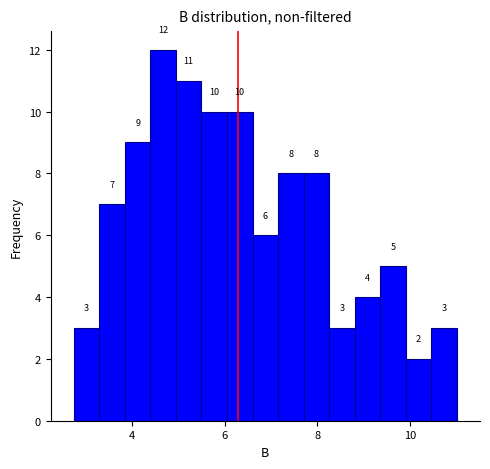

Around what value on the x-axis is the tallest bar? Give the approximate position of its centre, as read against the axis.

4.6